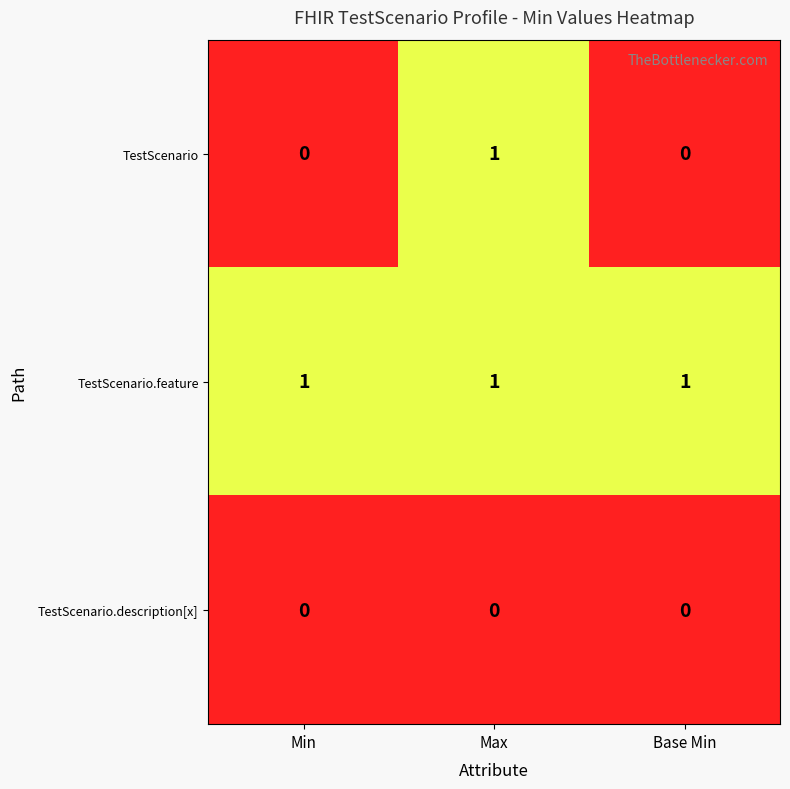

At how many categories does at least one series exceed 0?

3